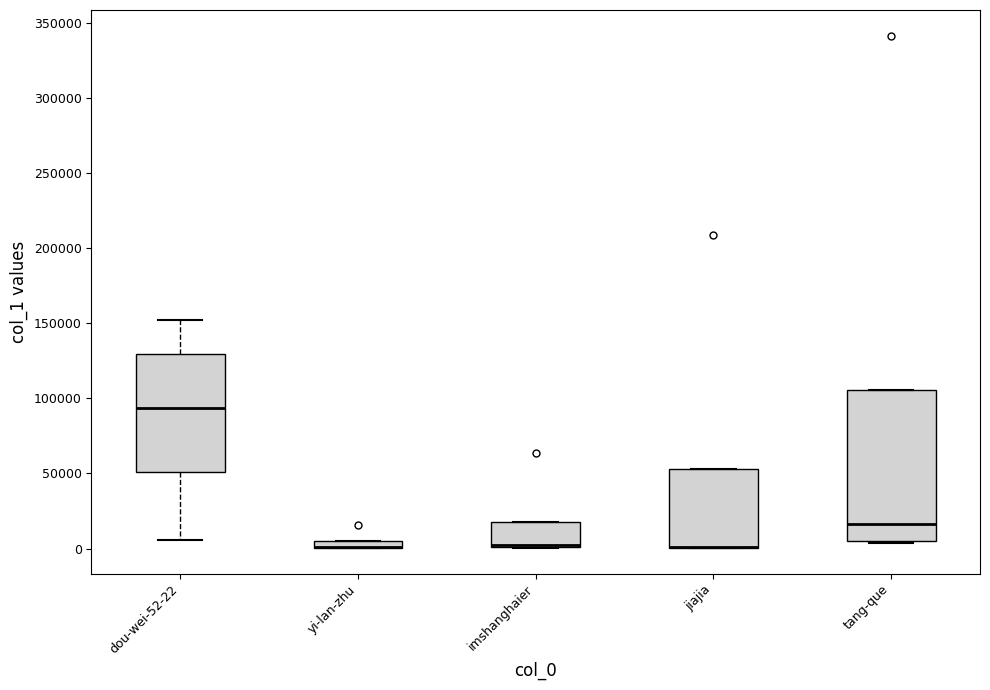

Comparing the boxes themselves (not the whiskers), which one is the tallest?

tang-que